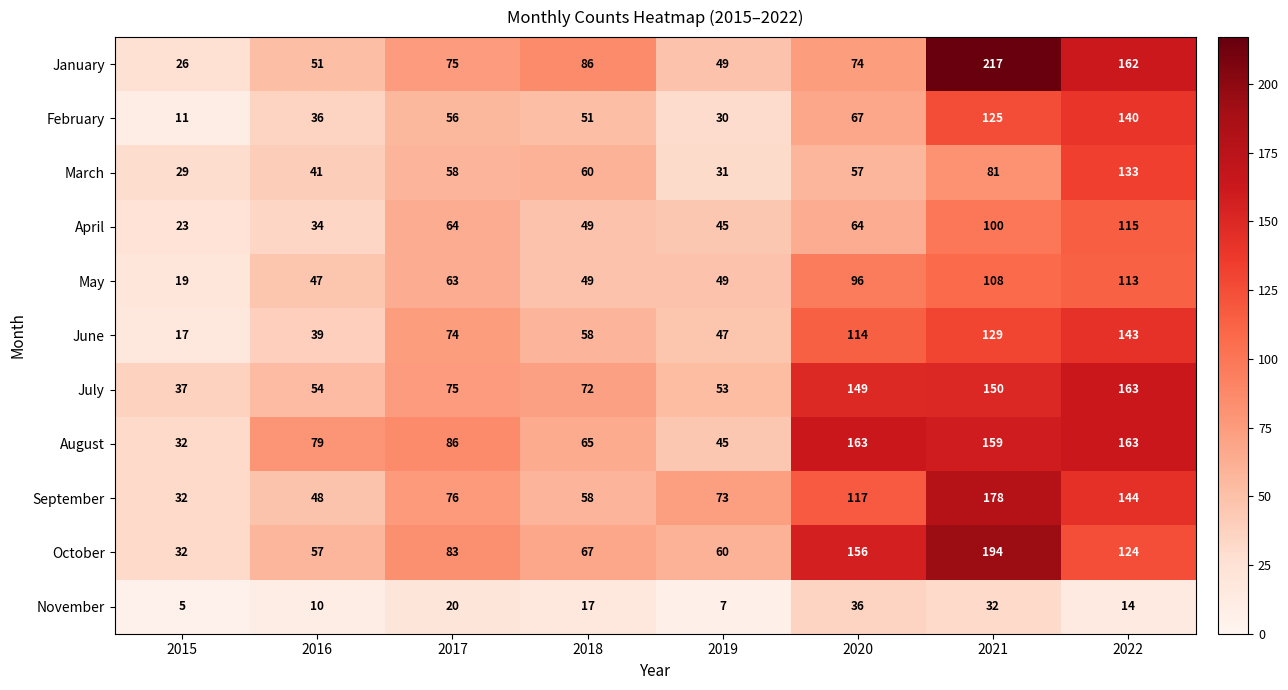

Count the number of data series in this chart.

11